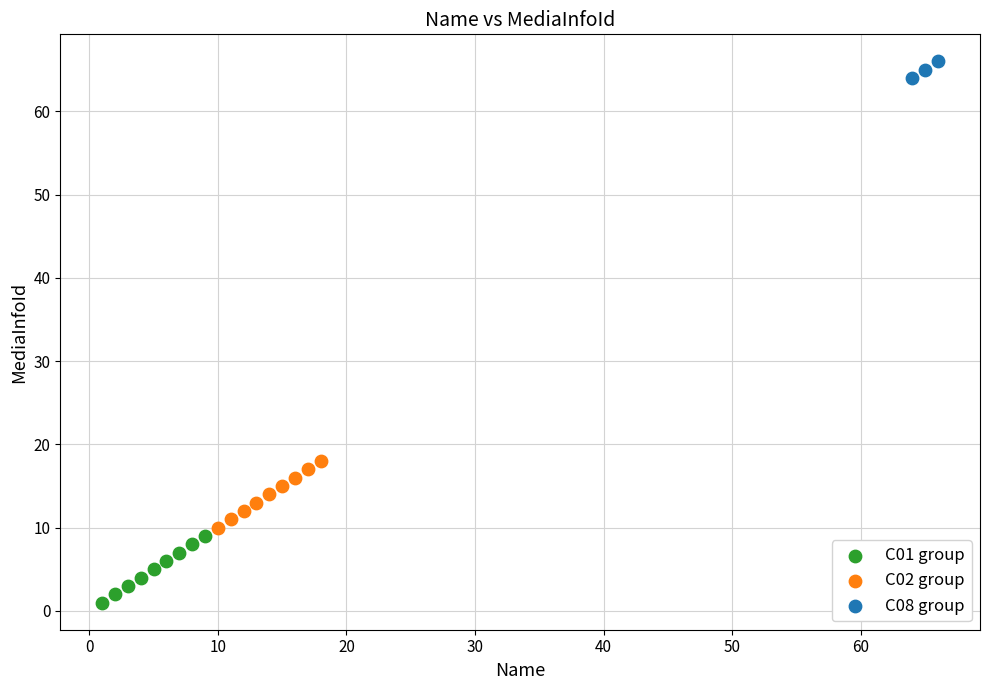

Which series reaches the minimum Y coordinate?

C01 group